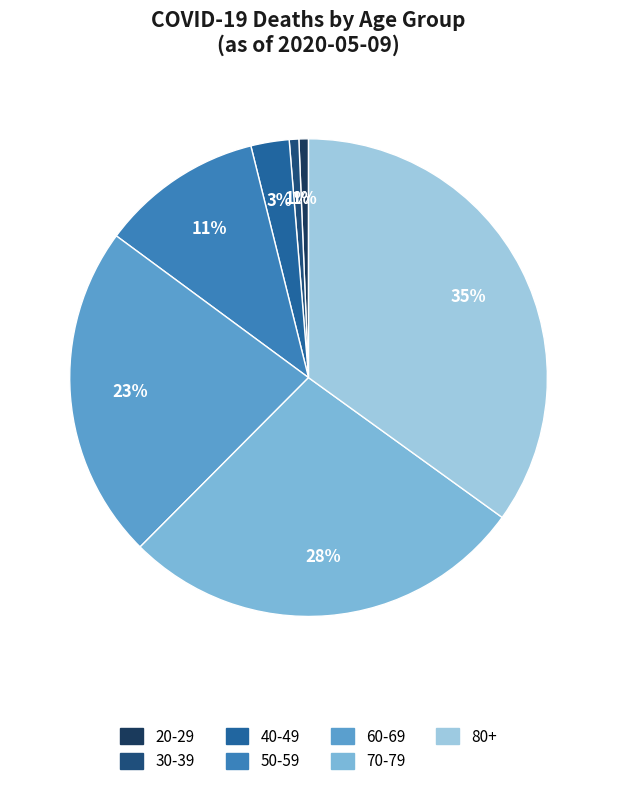

Count the number of slices in the pie.

7